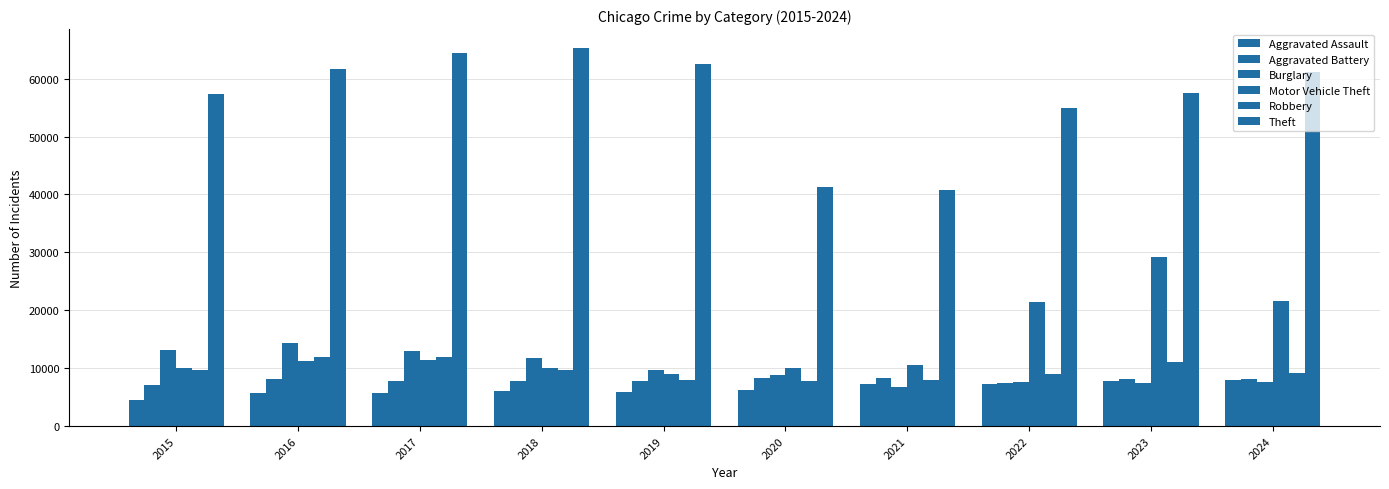

How many categories are shown in the chart?

10